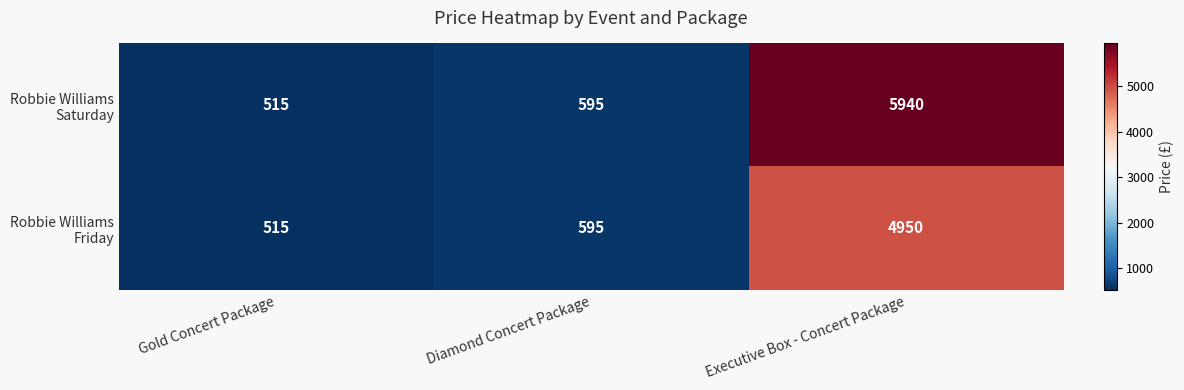

How many distinct data groups are displayed?

2